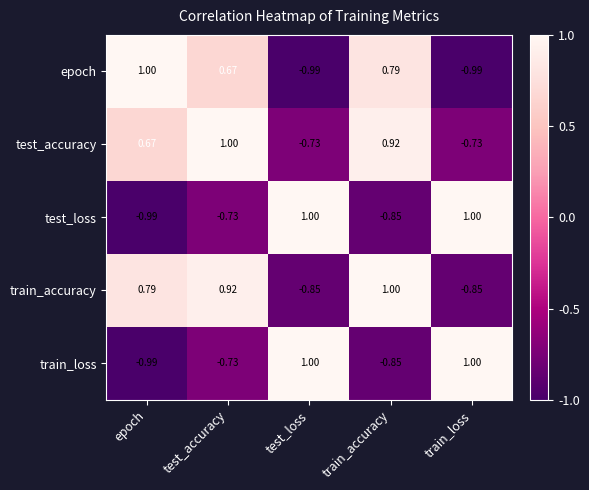

At which label is test_accuracy closest to 0?

epoch